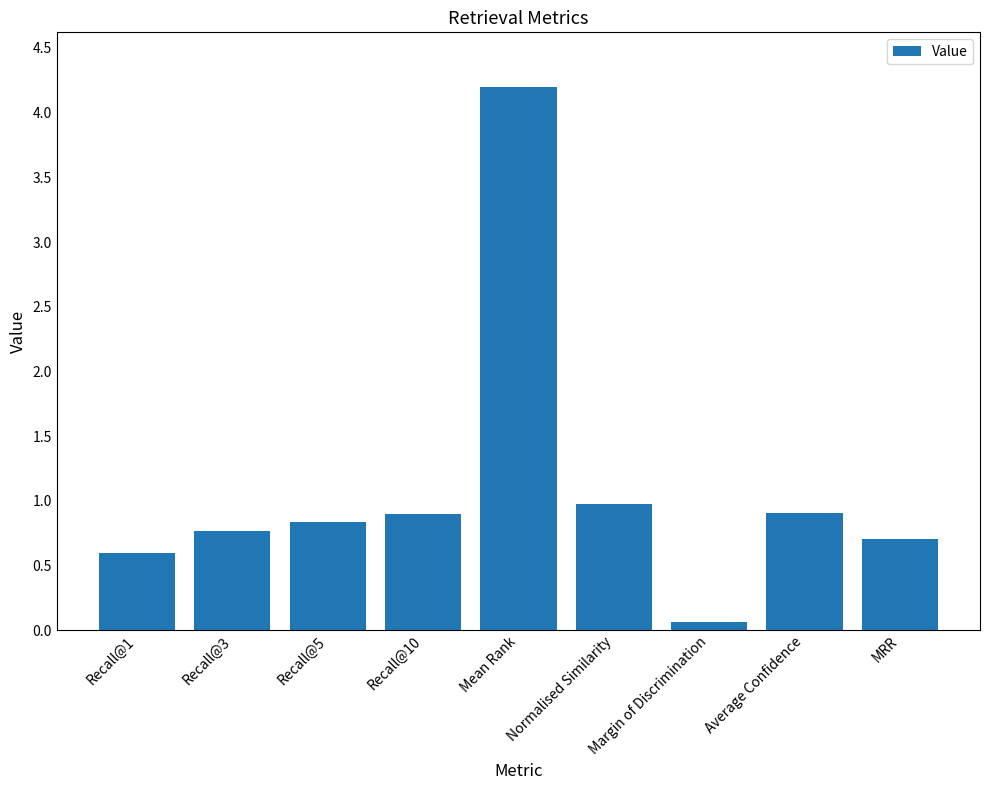

How many categories are shown in the chart?

9